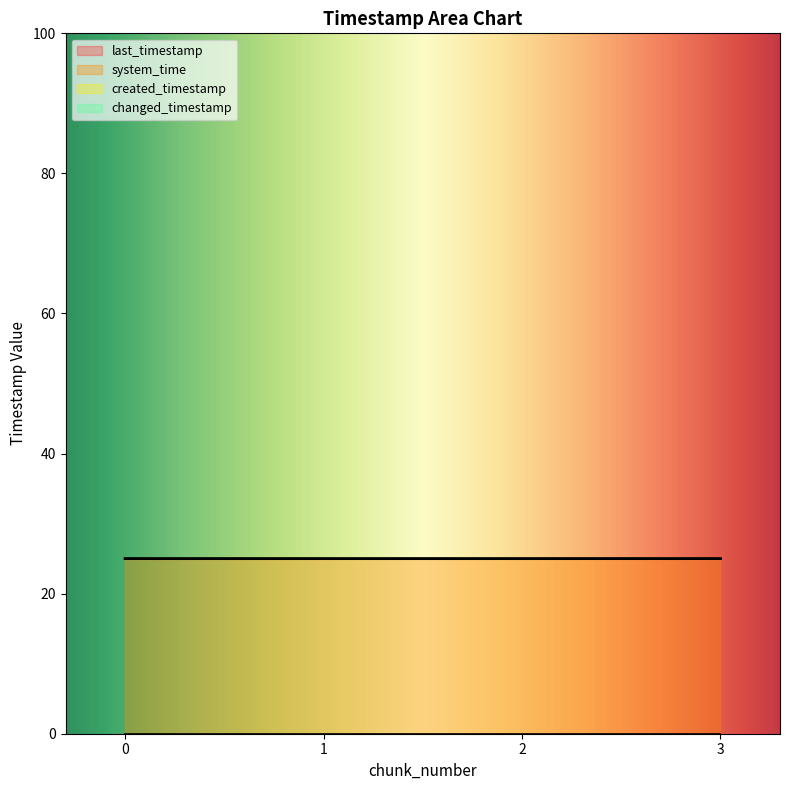

At how many categories does at least one series exceed 9?

4